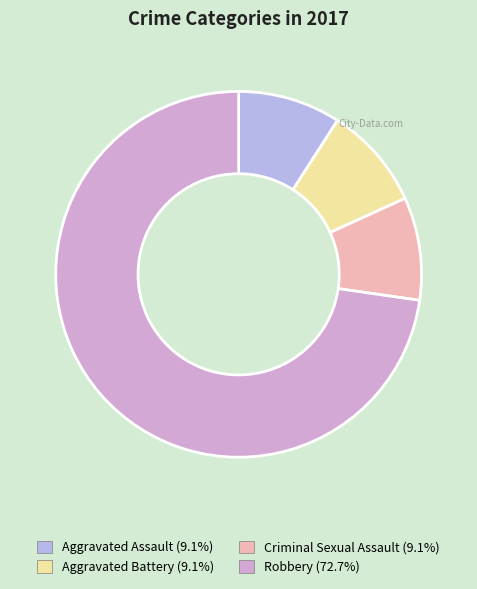

Does any single category account for the majority?

Yes